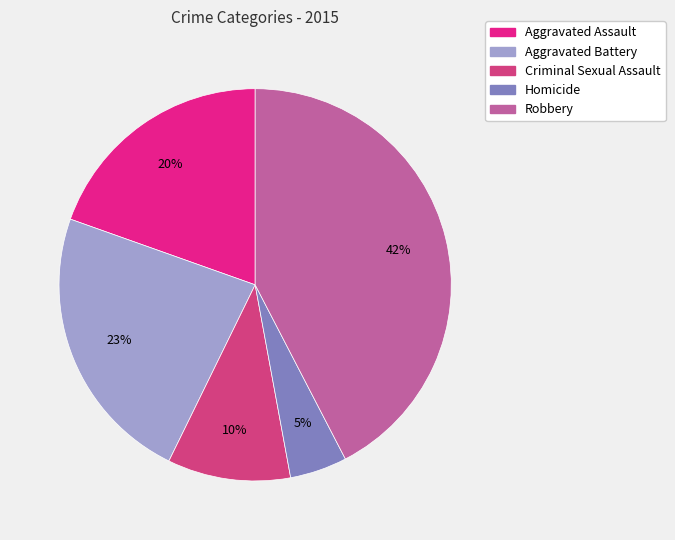

To the nearest percent, what is the difference between the Criminal Sexual Assault and Aggravated Battery slice percentages?

13%